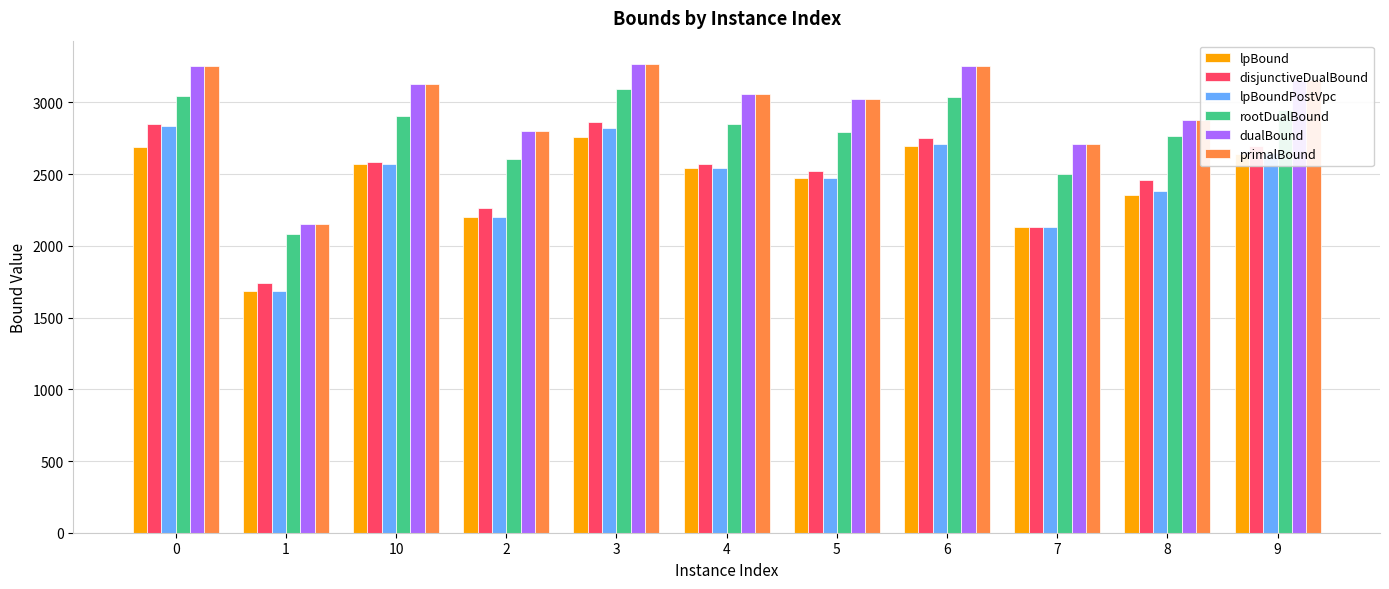

What is the difference between the highest and lowest values at 6?

562.1